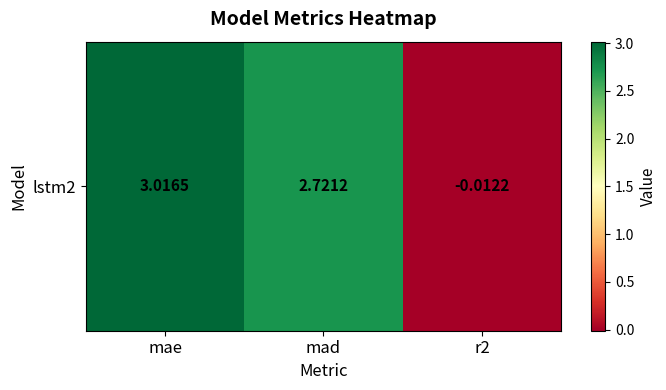

Reading right to left, transcribe all the data shown in this chart.

r2=-0.0	mad=2.7	mae=3.0